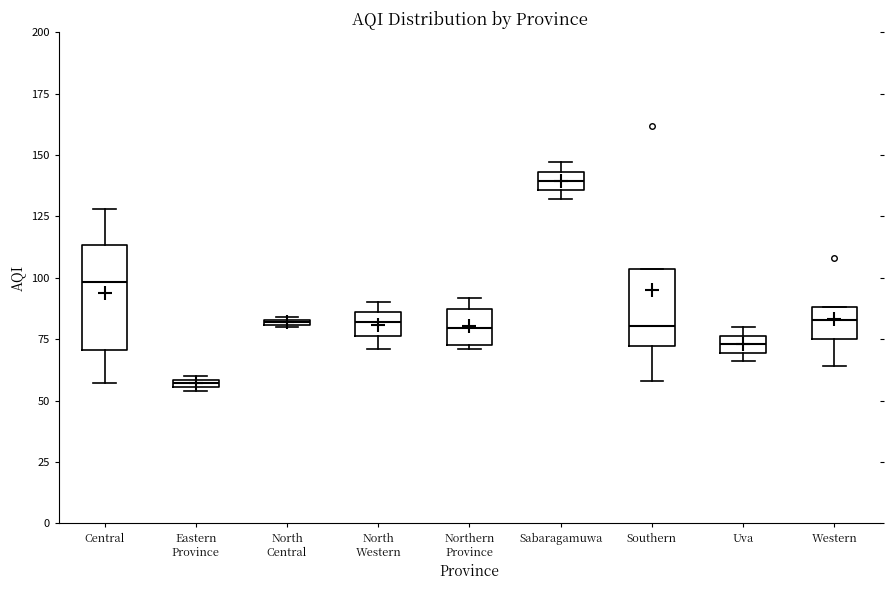

Which box's median line is the lowest?

Eastern Province